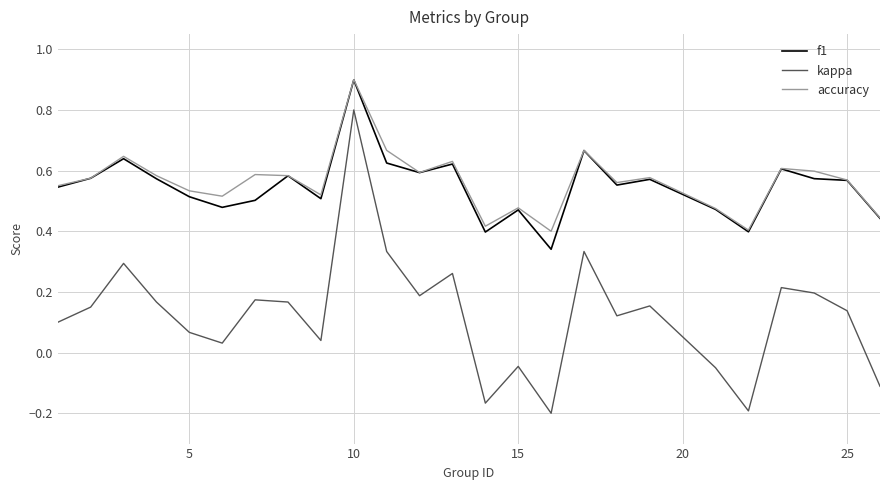

Which series has the largest range (max minus min)?

kappa